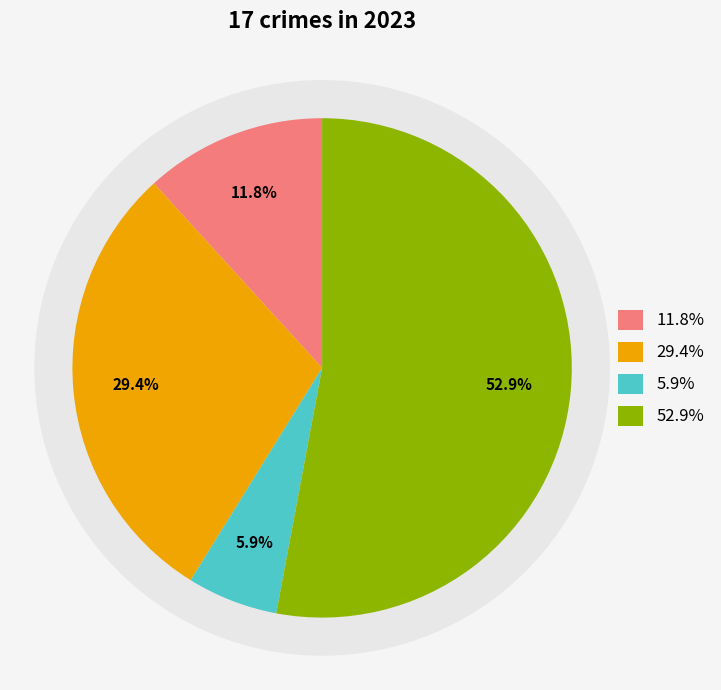

To the nearest percent, what percentage of the pie is Aggravated Assault?

12%